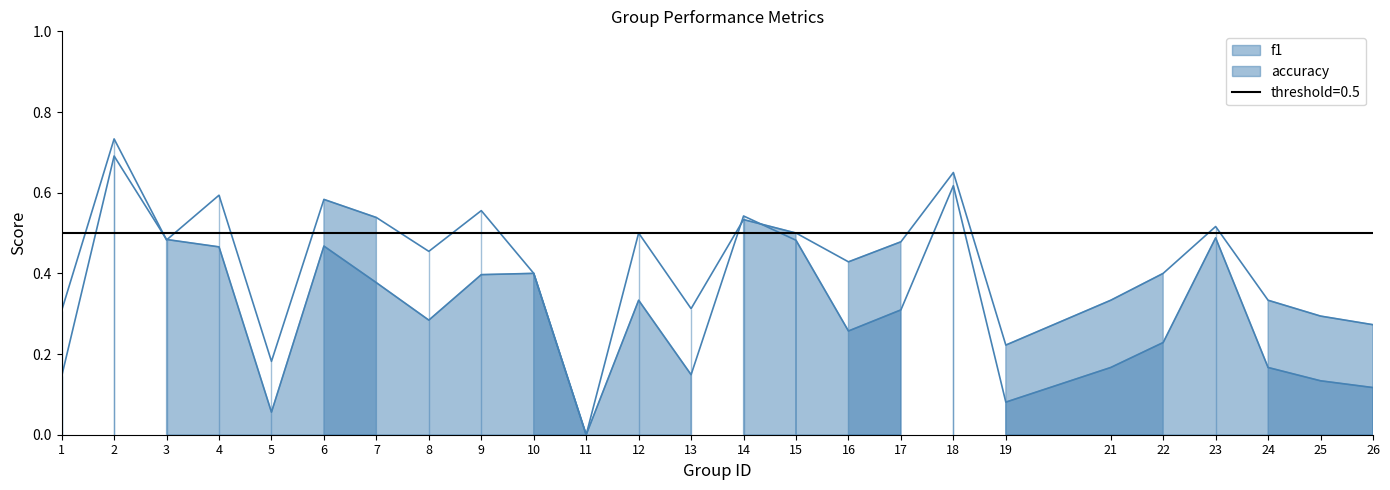

What are all the series names shown in the legend?

f1, accuracy